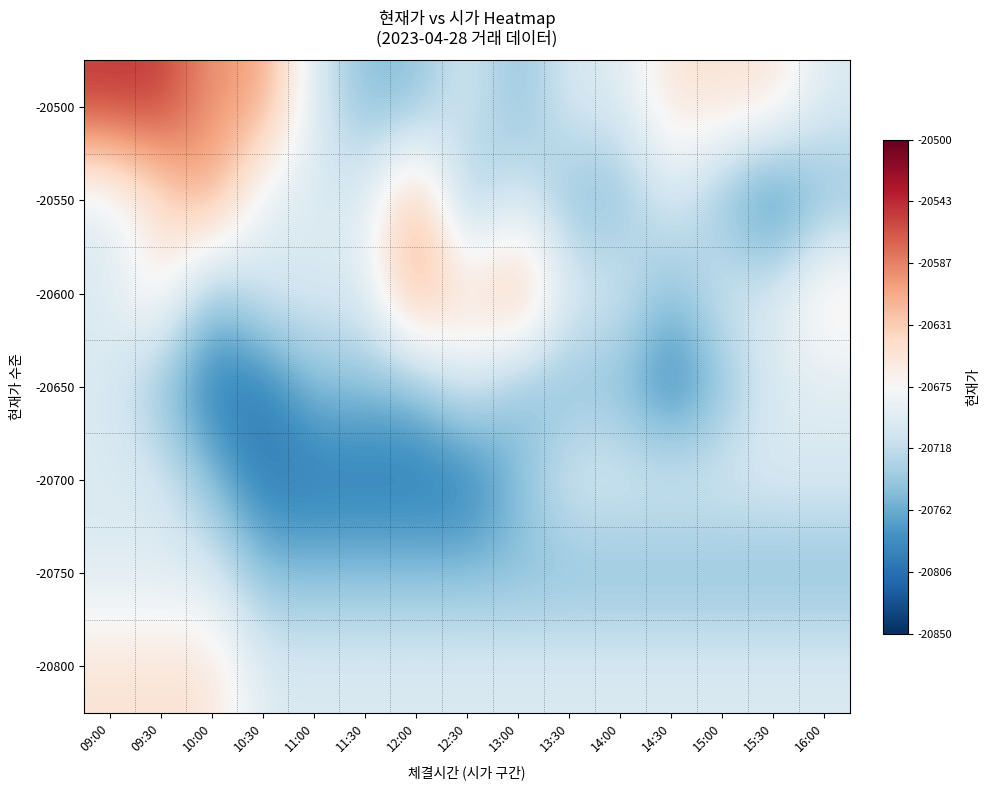

What is the total value across all series at 14:30?

-145050